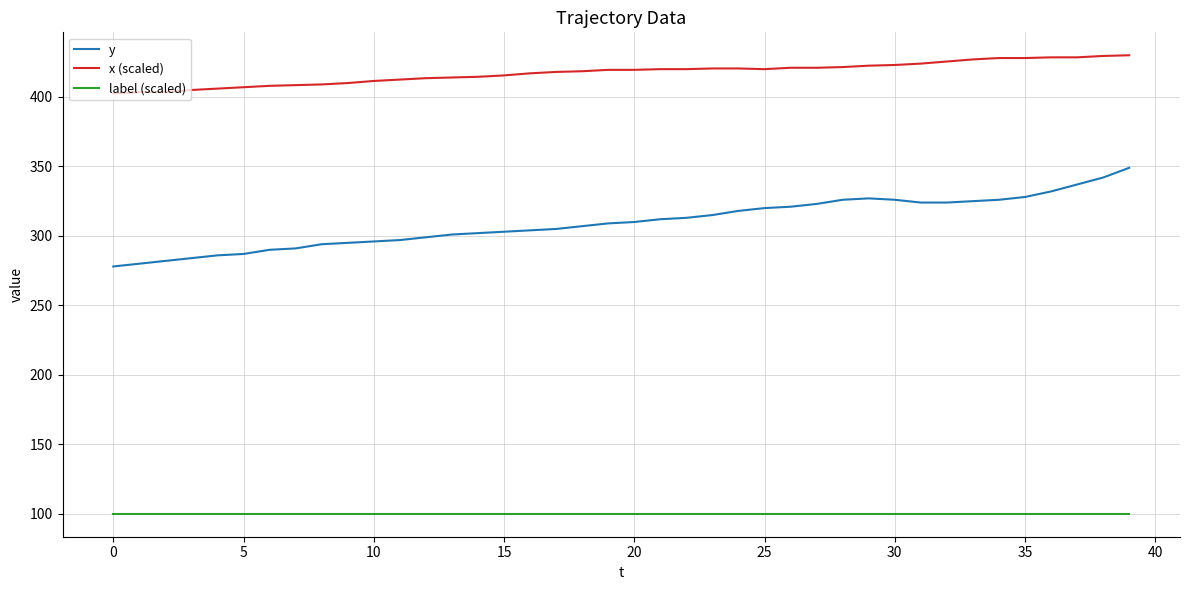

What is the difference between the maximum and minimum values in the x (scaled) series?

27.5